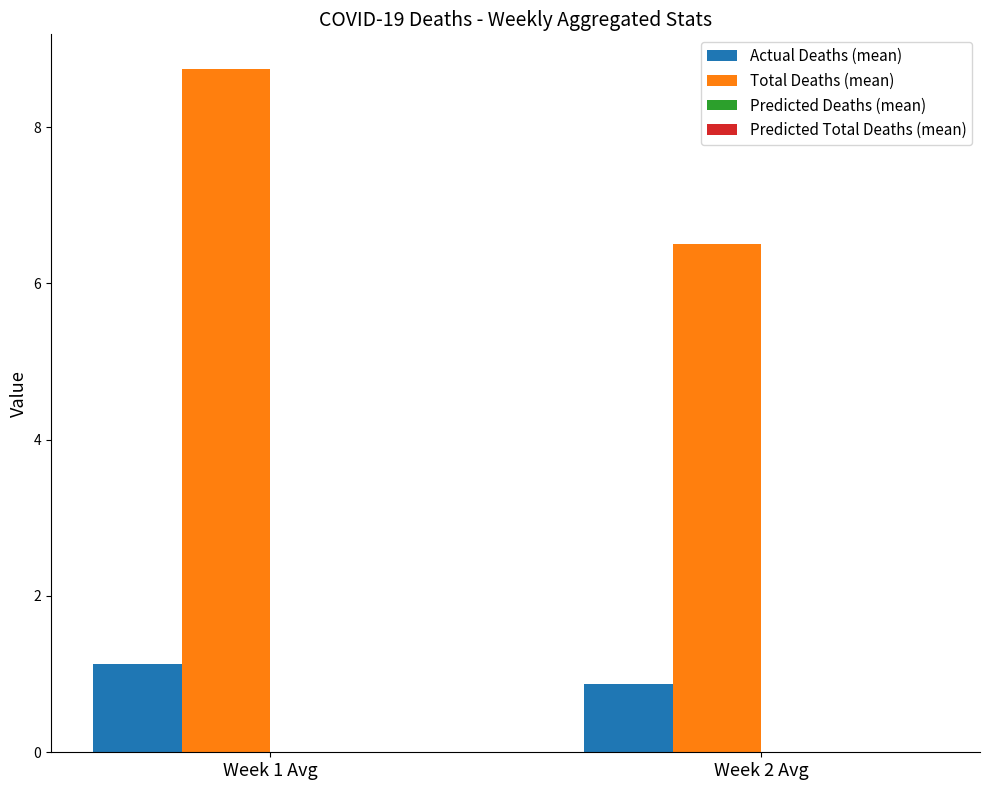

What is the label of the 1st bar from the left?

Week 1 Avg